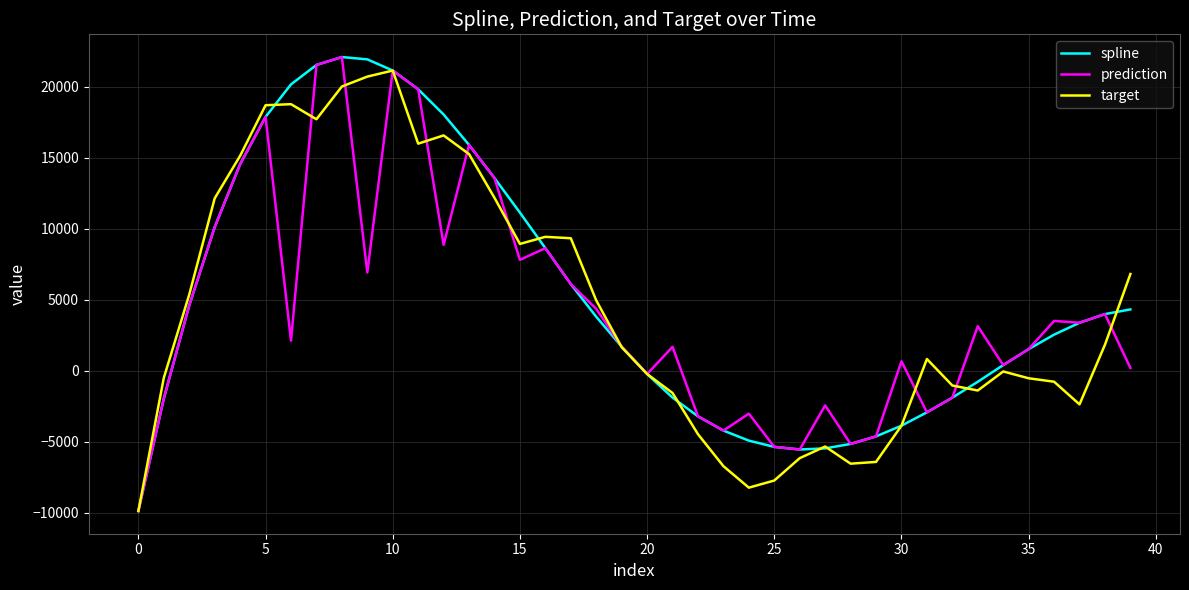

What is the highest value of the target series?

21128.1